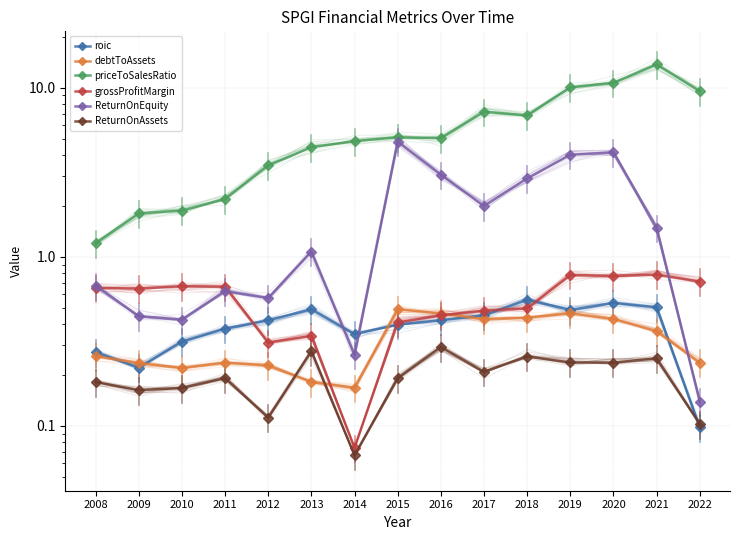

True or false: roic has a value of 0.0 at 2022.

False